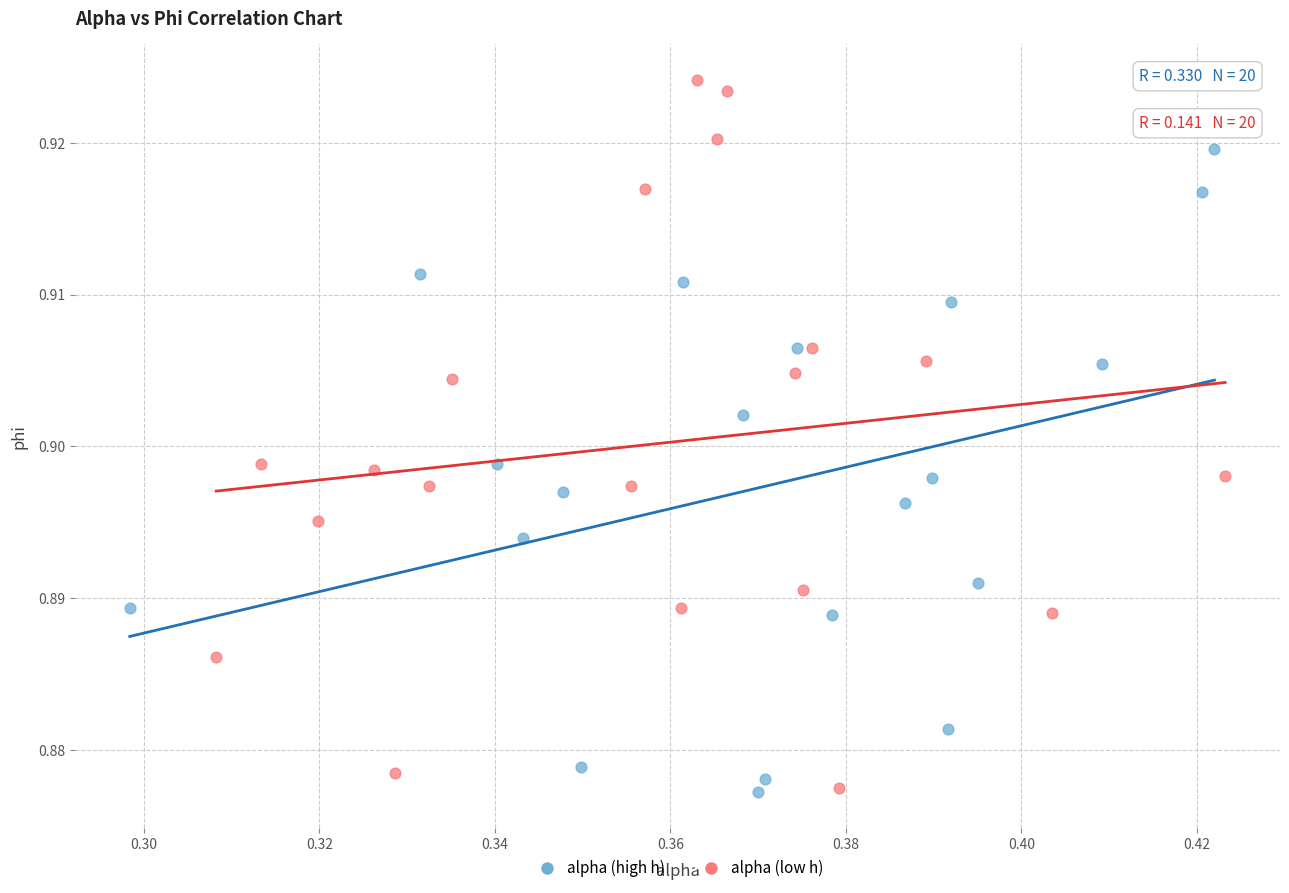

Which series contains the highest Y value?

alpha (low h)